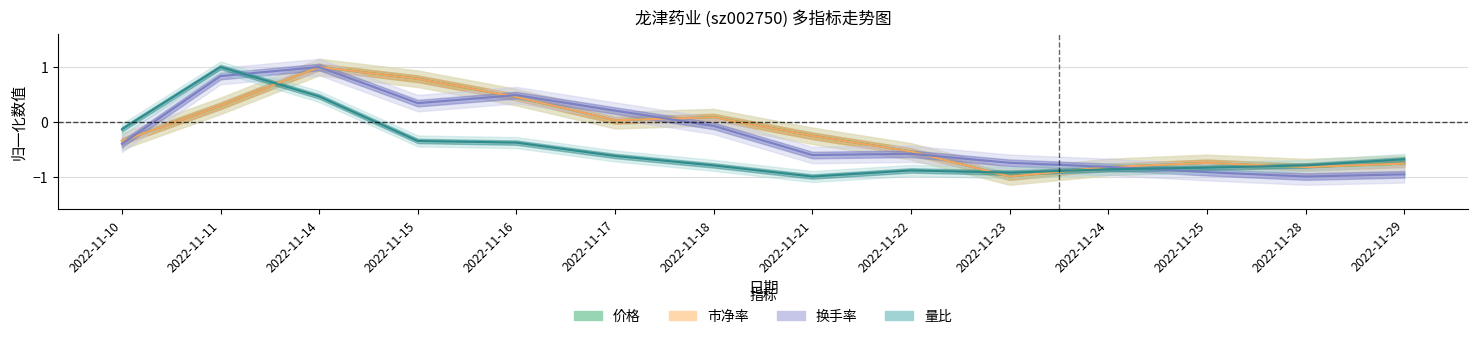

True or false: 换手率 has a value of -0.8 at 2022-11-24.

True